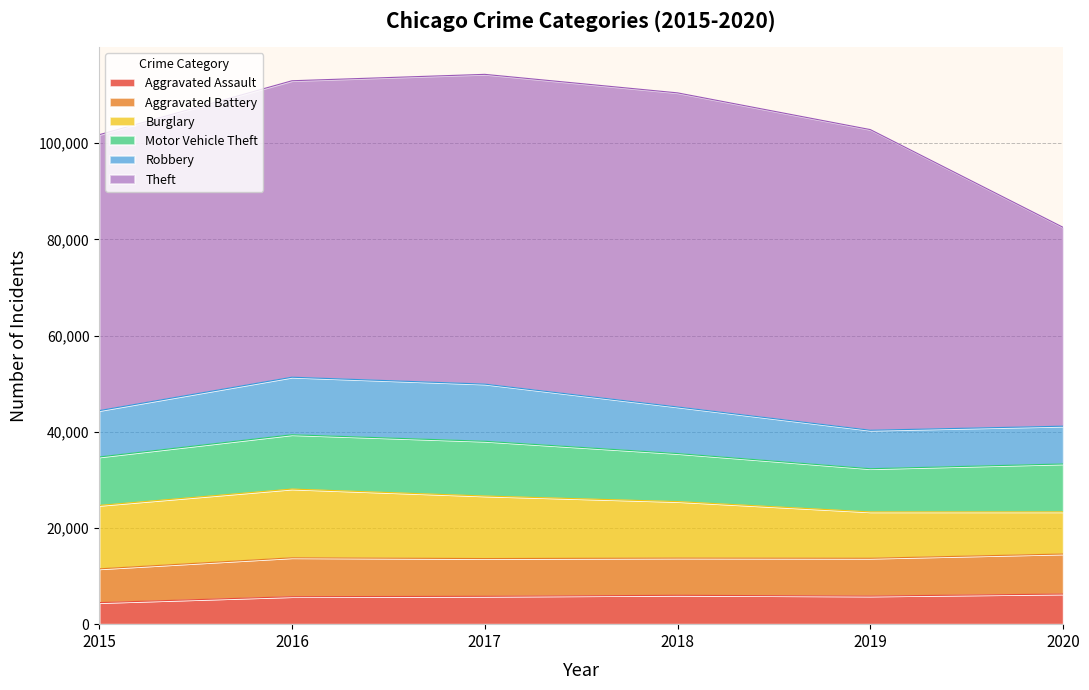

At how many categories does at least one series exceed 53720?

5